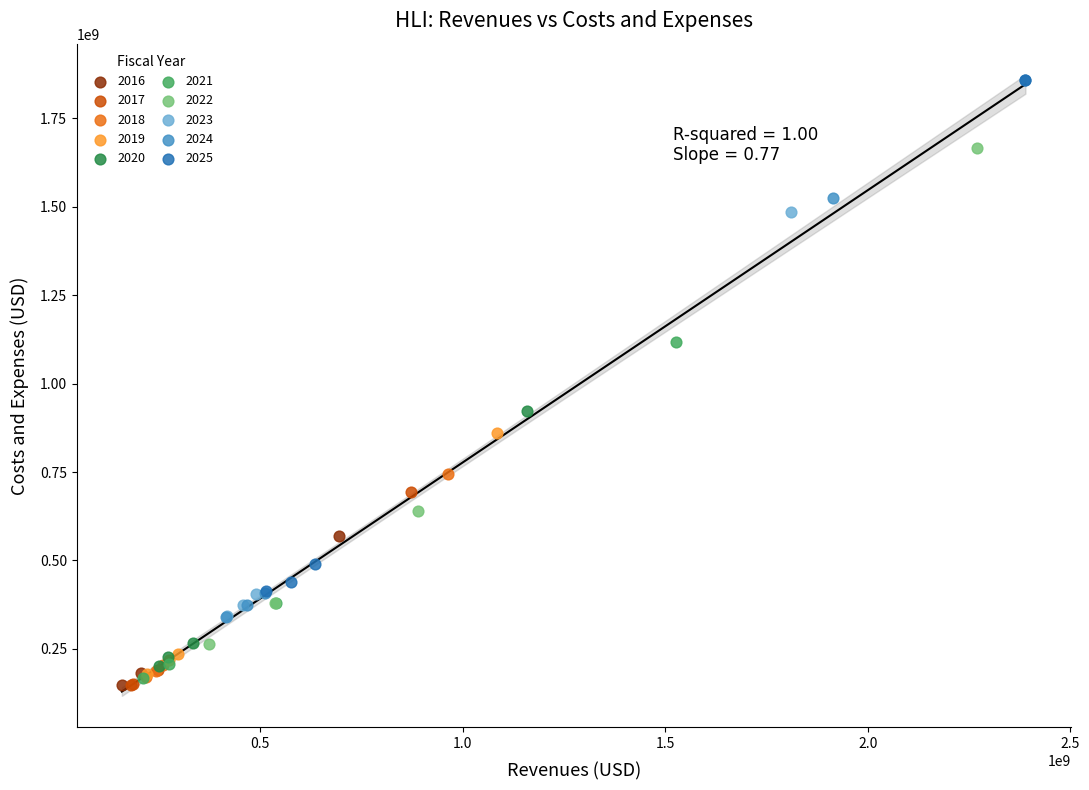

What are all the series names shown in the legend?

2016, 2017, 2018, 2019, 2020, 2021, 2022, 2023, 2024, 2025